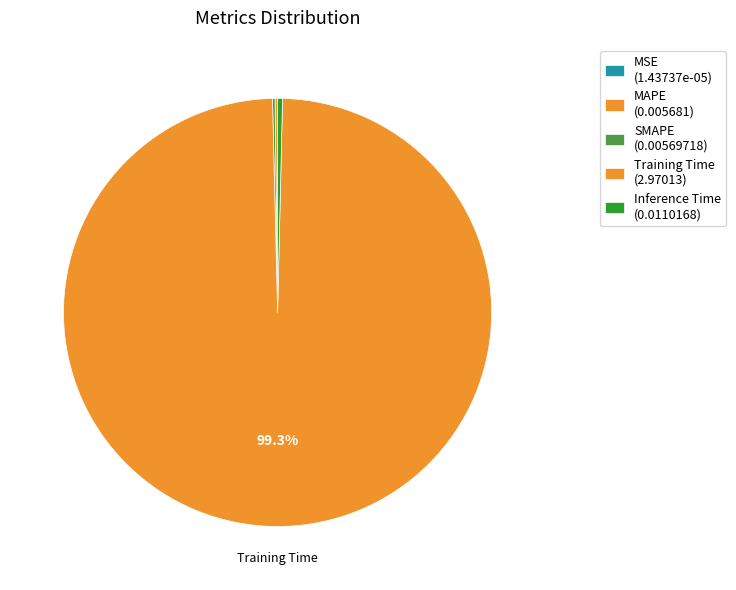

Combined, what portion of the pie is SMAPE and Training Time?

99.4%